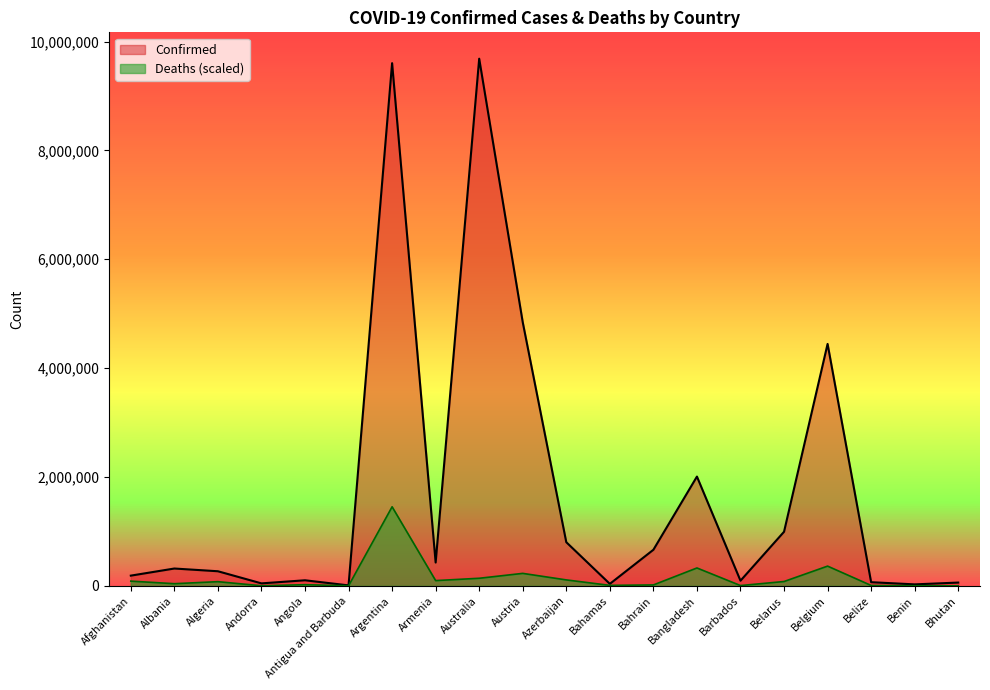

Does the chart display data point markers on the line(s)?

No